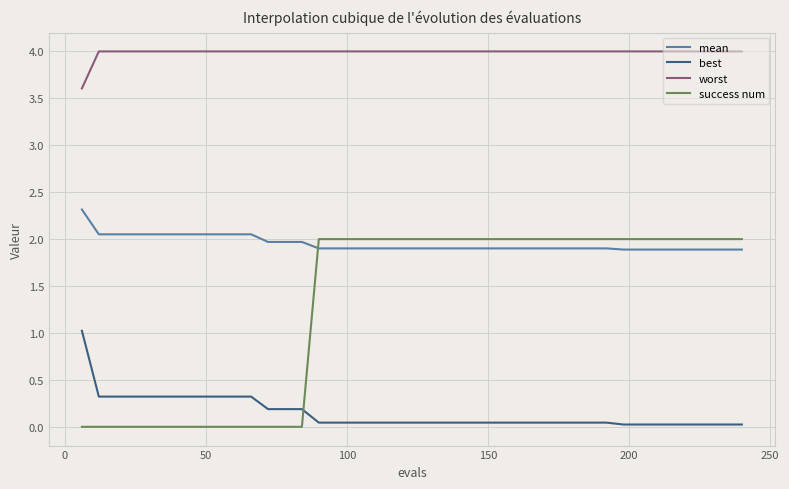

List the series in order of their overall mean, highest first.

worst, mean, success num, best